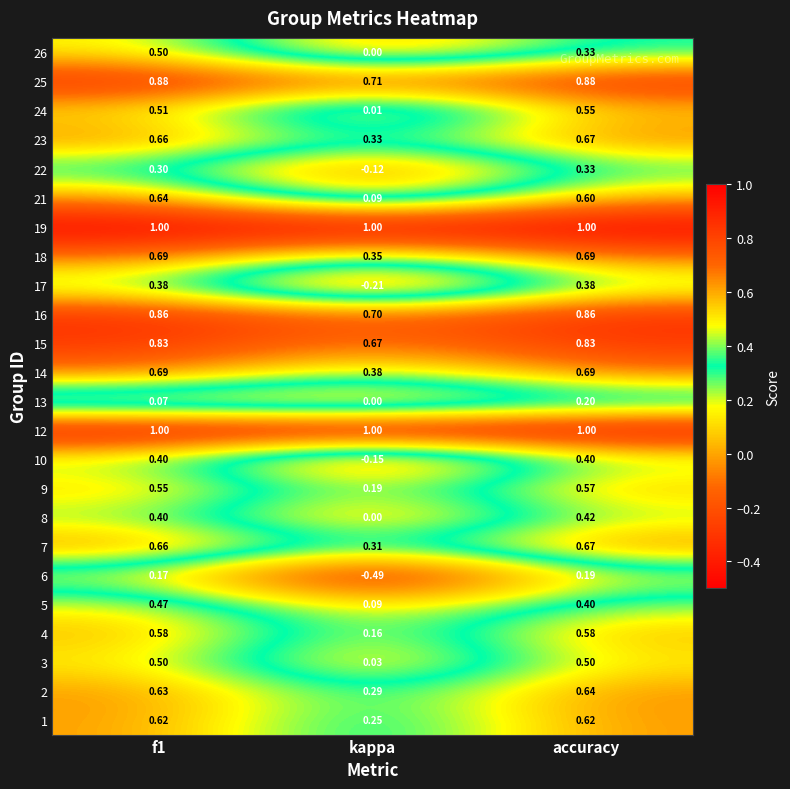

Is the value of 3 at accuracy greater than the value of 19 at kappa?

No